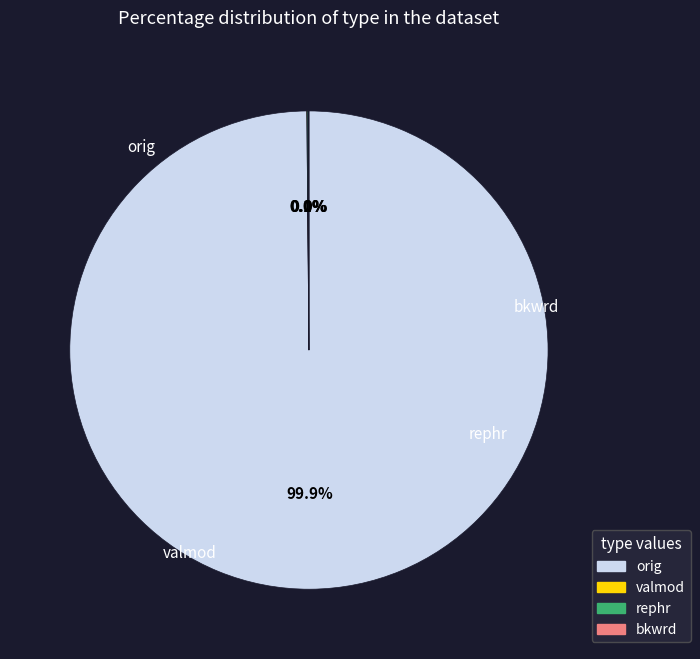

Does any single category account for the majority?

Yes